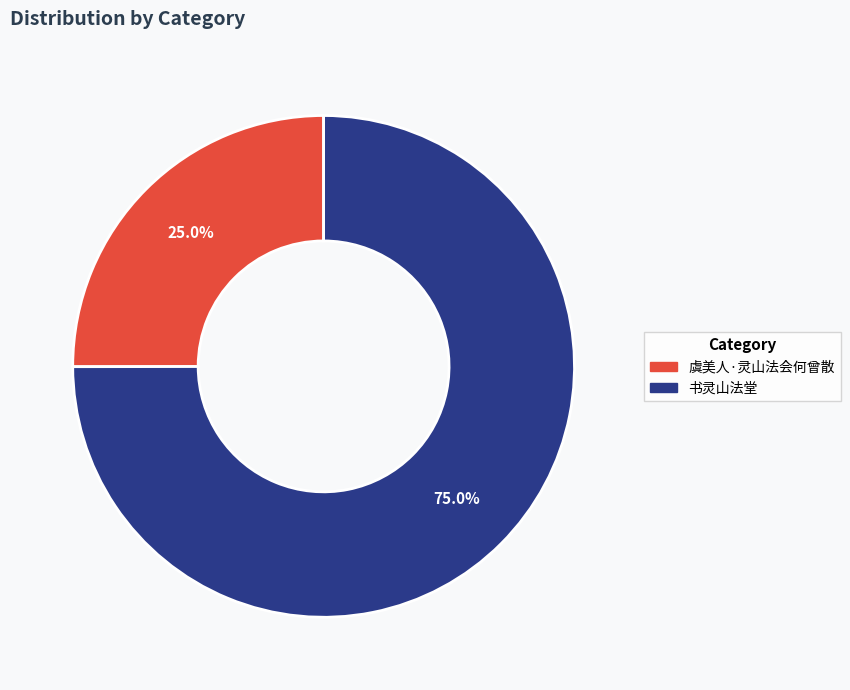

Is there any slice that represents more than half of the pie?

Yes